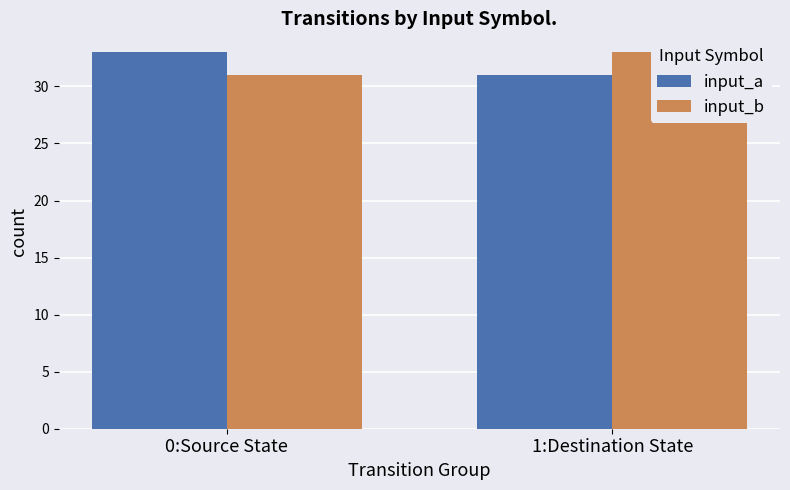

What is the greatest value displayed?

33